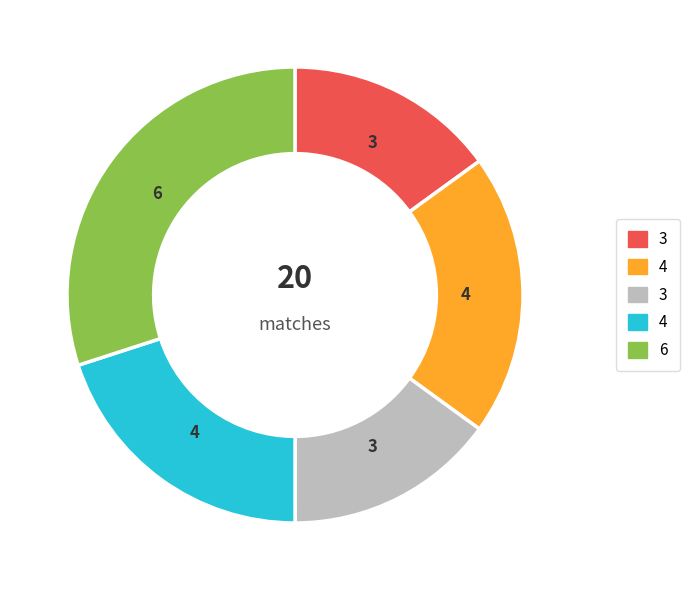

Is there any slice that represents more than half of the pie?

No